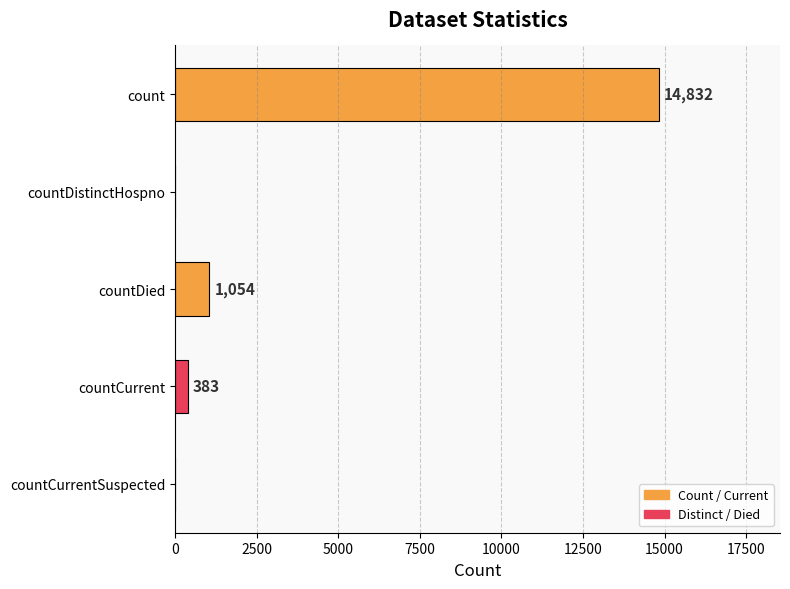

What is the sum of all values?

16269